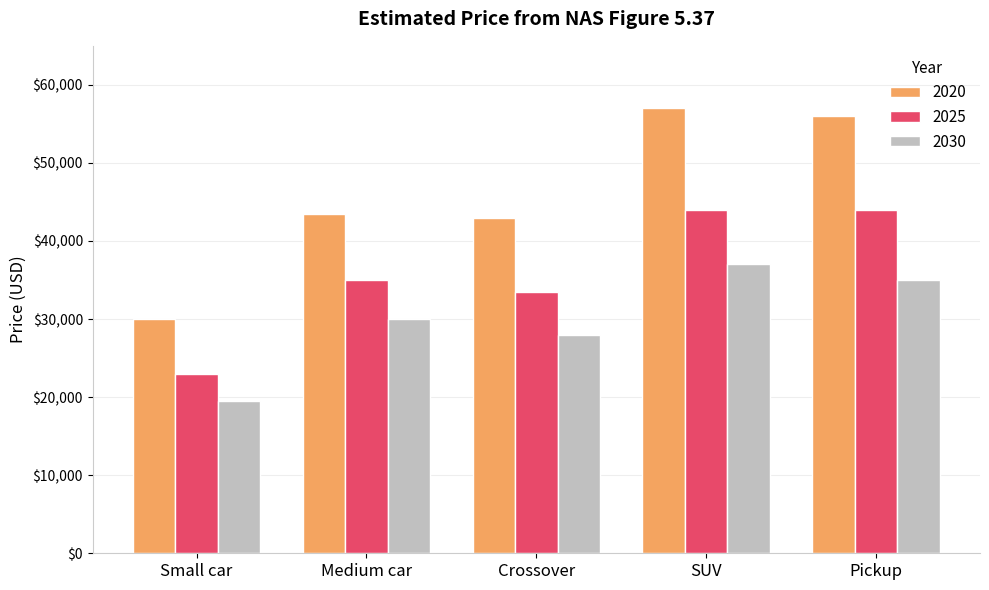

Rank the series by their maximum value, from lowest to highest.

2030, 2025, 2020